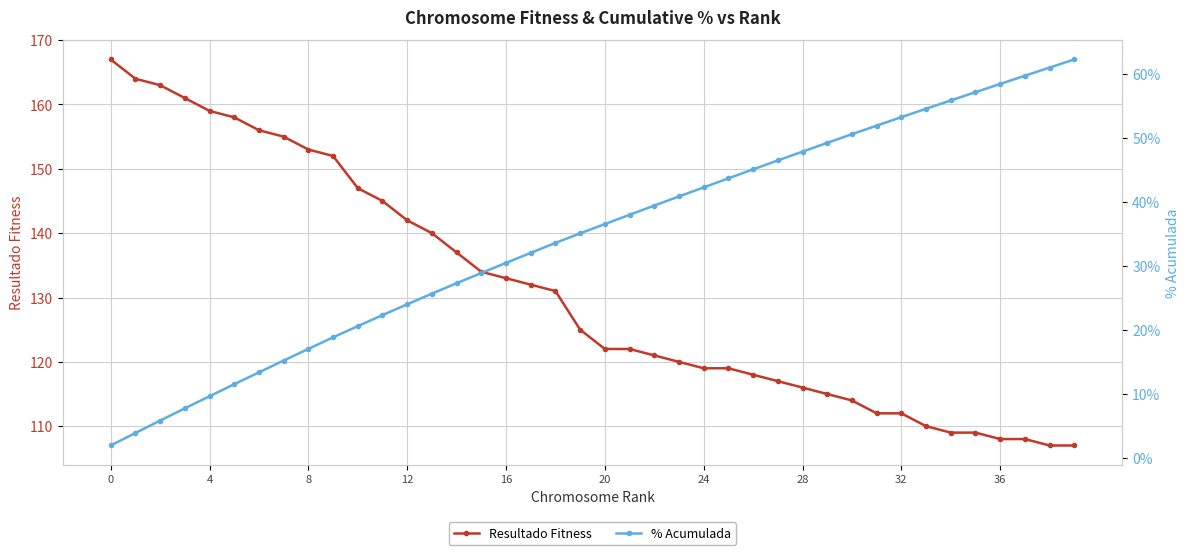

What is the difference between the highest and lowest values at 37?

107.4